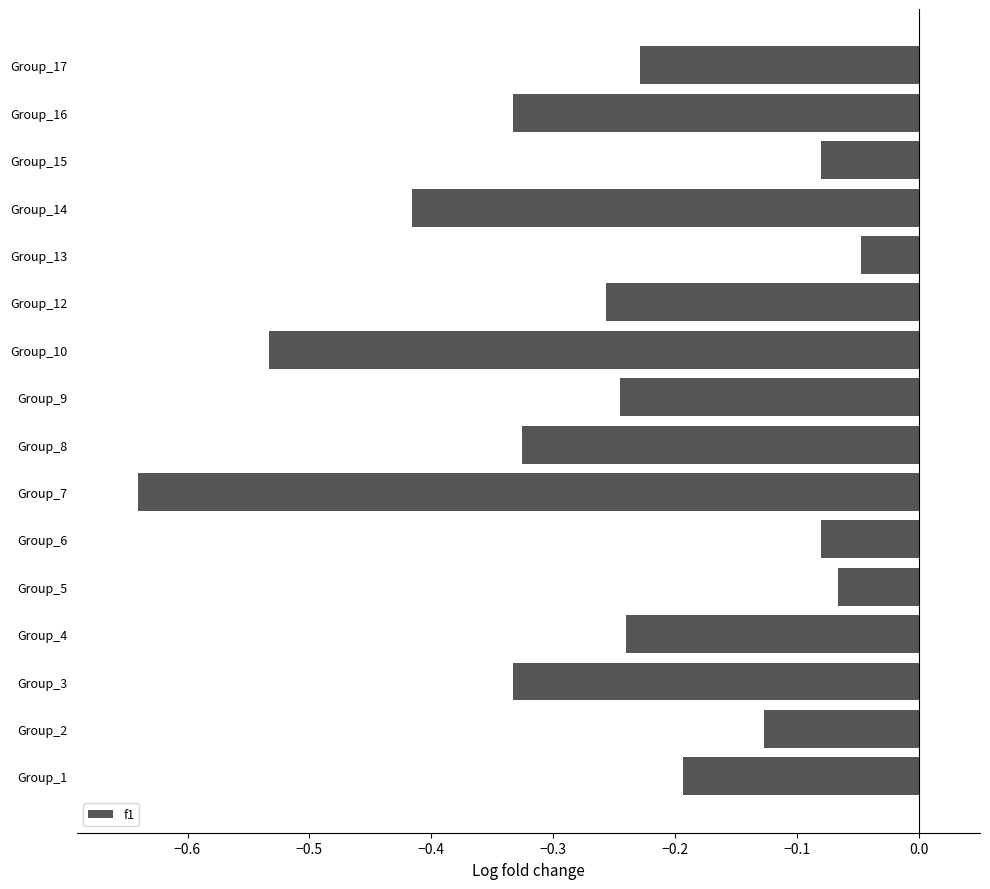

What is the change in value from Group_10 to Group_13?

+0.5